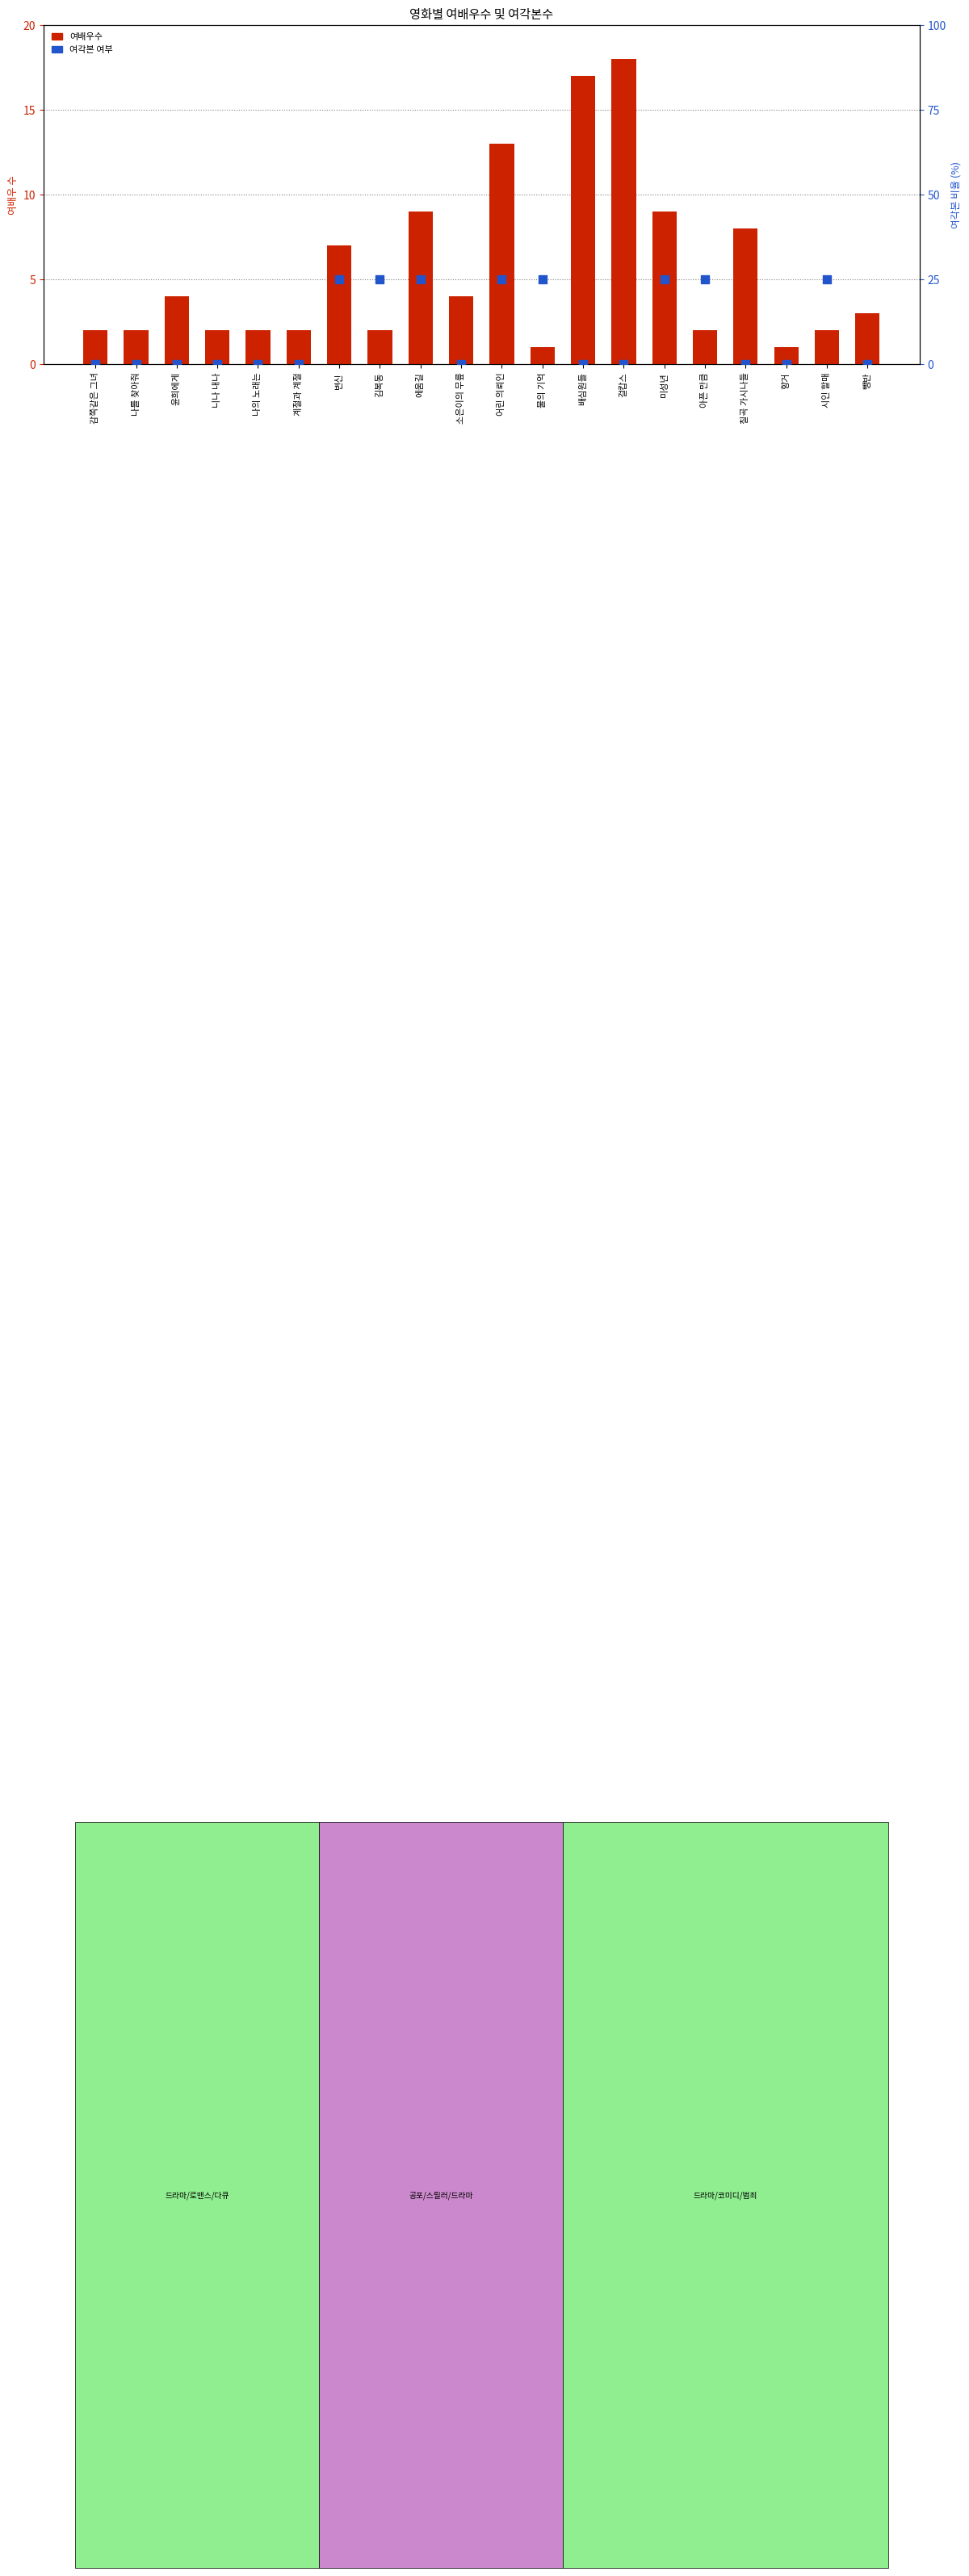

Is the value of 여배우수 at 시인 할매 greater than the value of 여각본 여부 (×25%) at 배심원들?

Yes